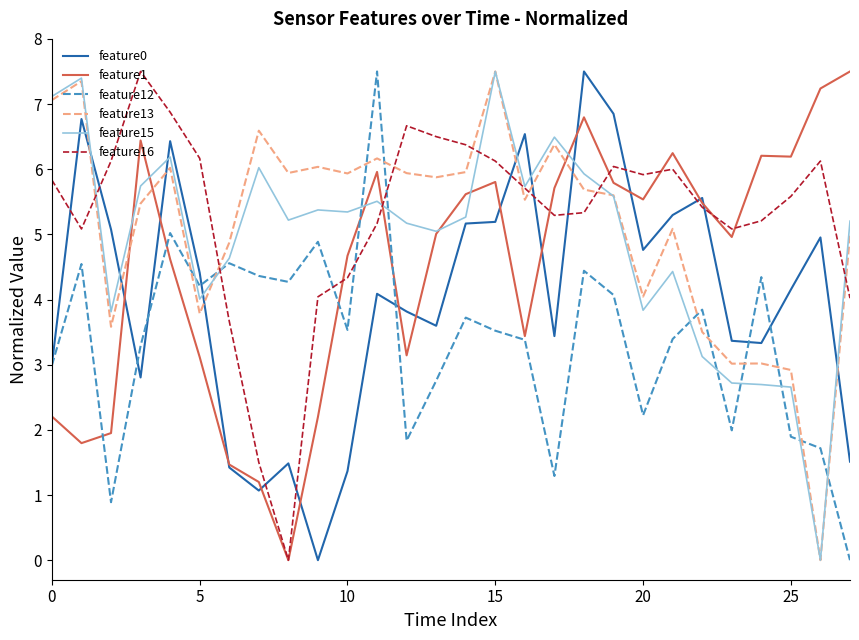

What is the maximum value for feature16?

7.5